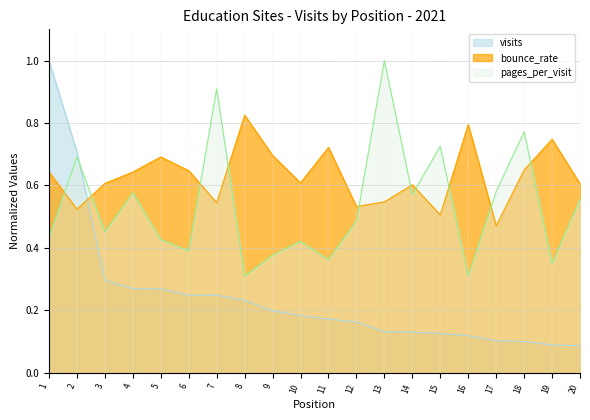

True or false: visits has more than 1 points higher than both neighbors.

False